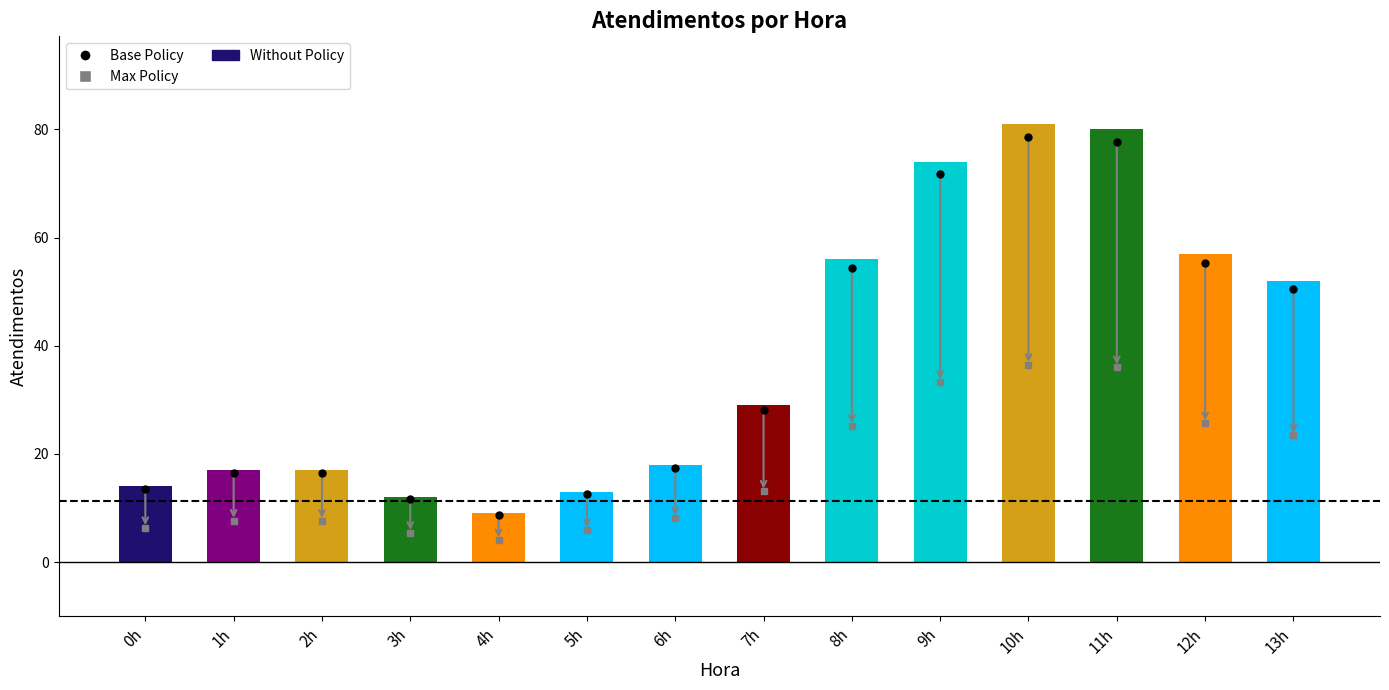

The chart shows a value of 17 at 2h. True or false?

True